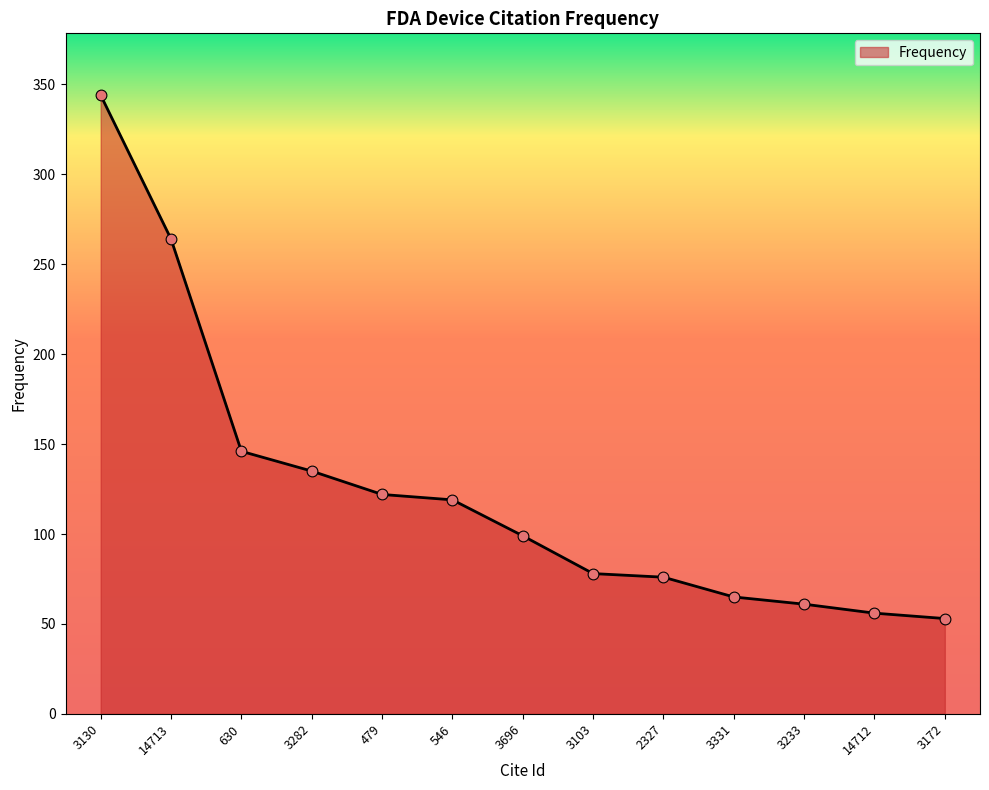

What is the ratio of the value at 546 to the value at 3331?

1.8